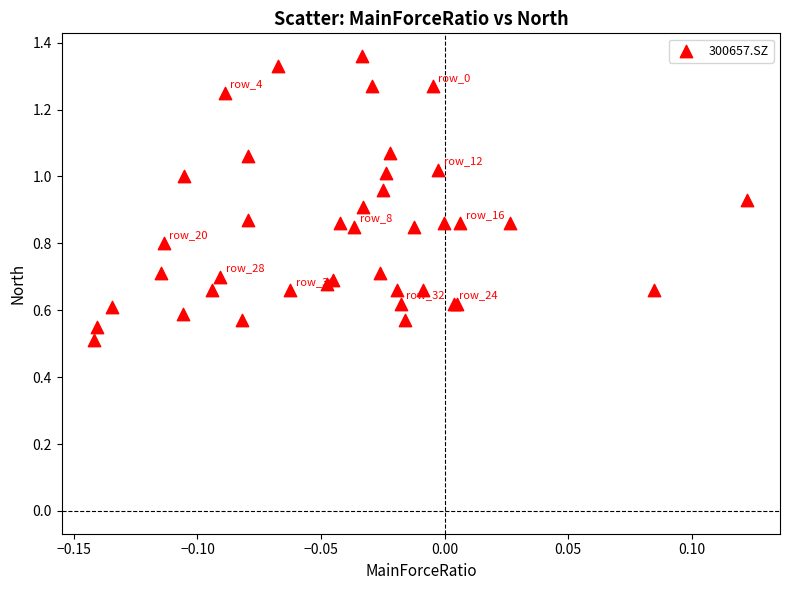

What Y value in the scatter plot is closest to 0?

0.5